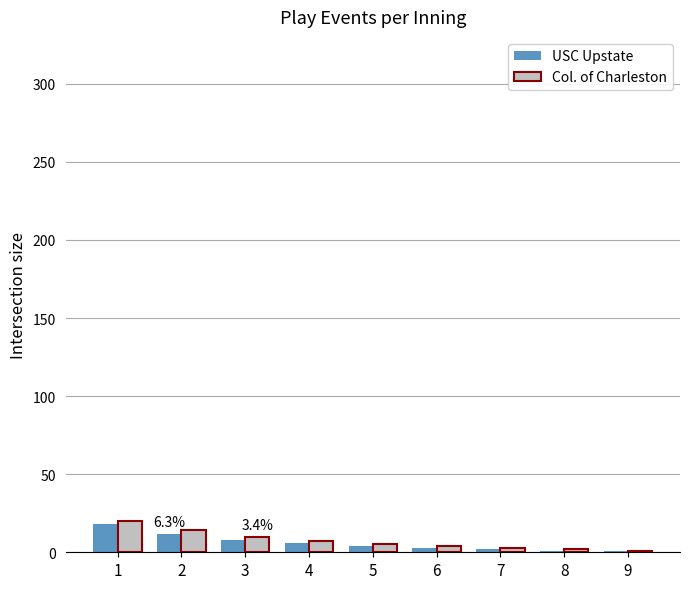

What are all the series names shown in the legend?

USC Upstate, Col. of Charleston